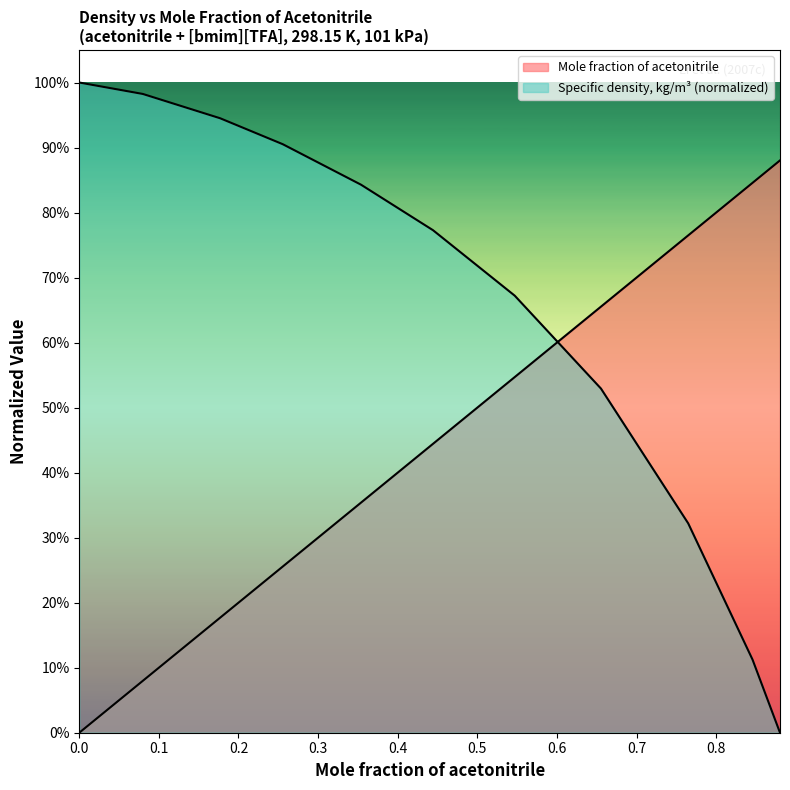

What is the difference between the second highest and minimum values in the Specific density, kg/m3 (normalized) series?

1.0